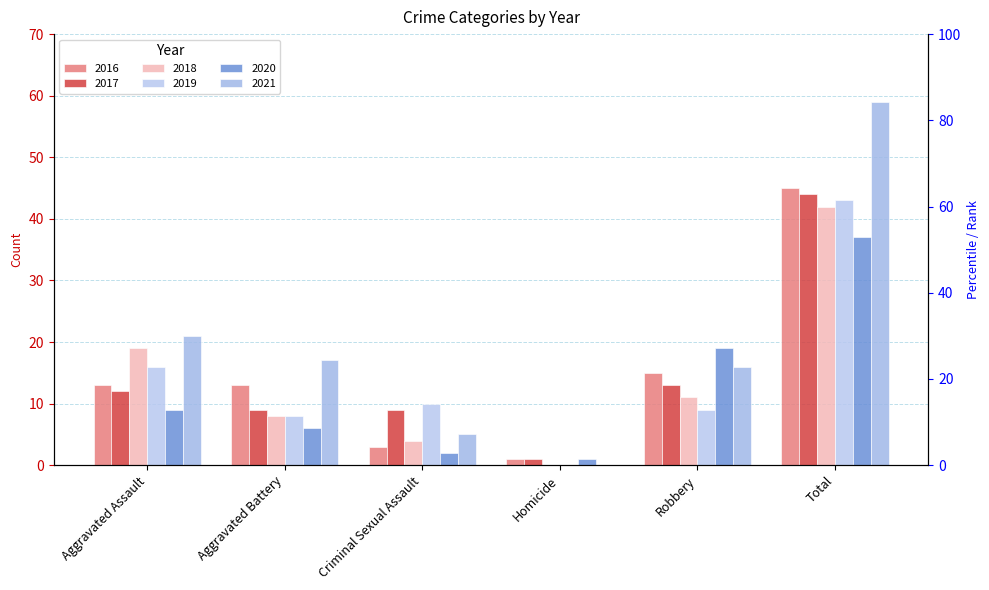

How many categories are shown in the chart?

6